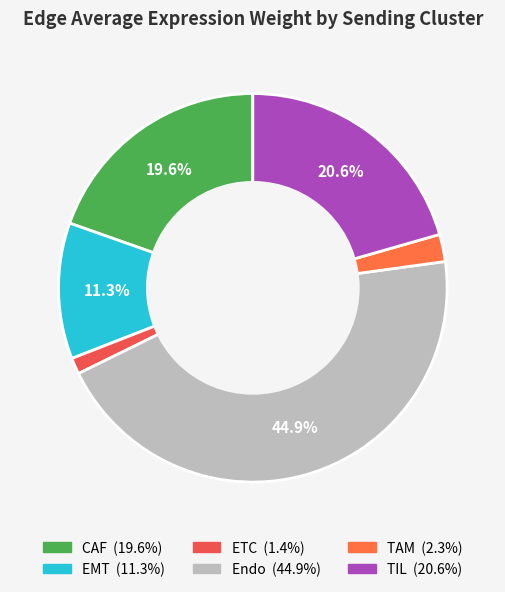

Is there a majority slice in this chart?

No